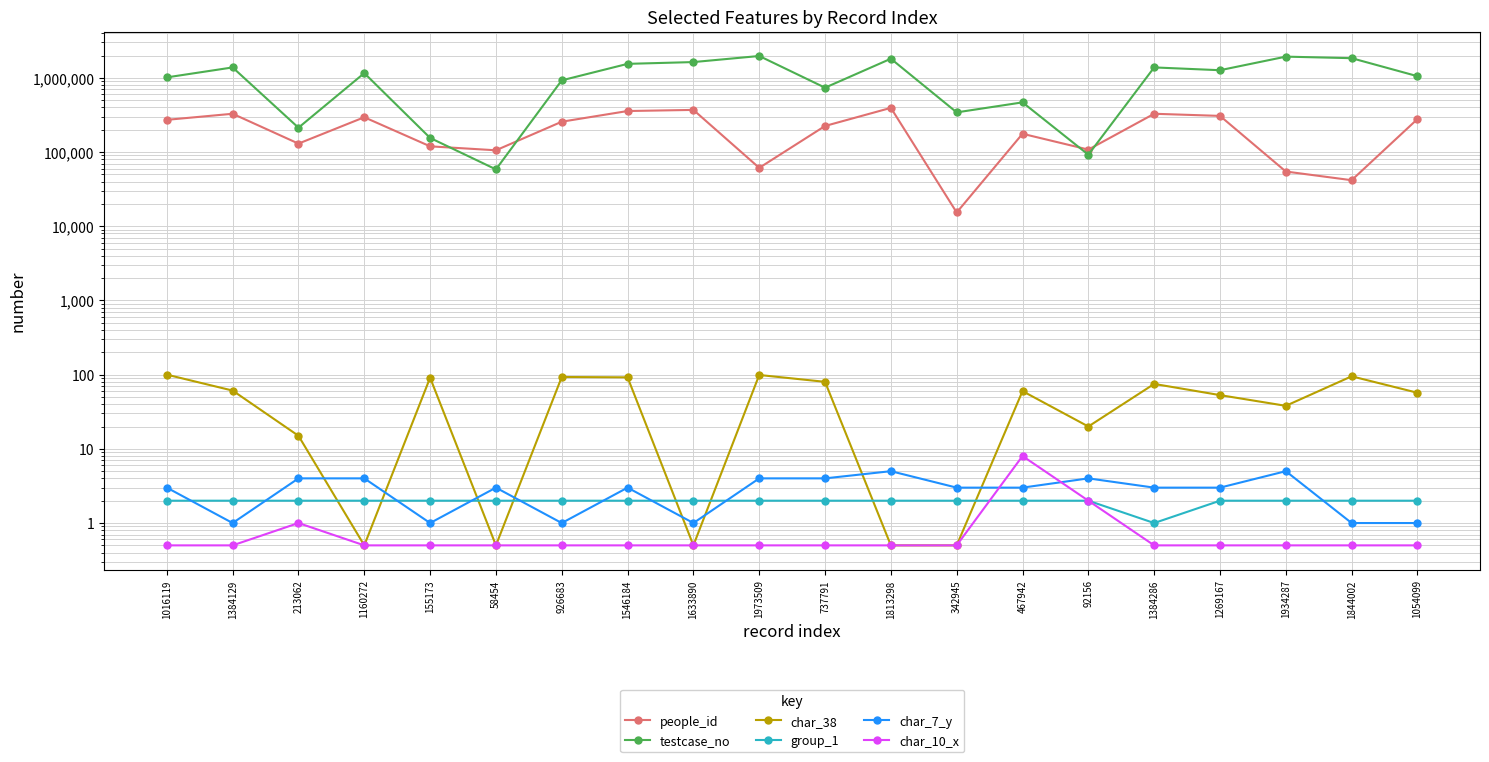

Count the group_1 values in the range 2 to 3.

19